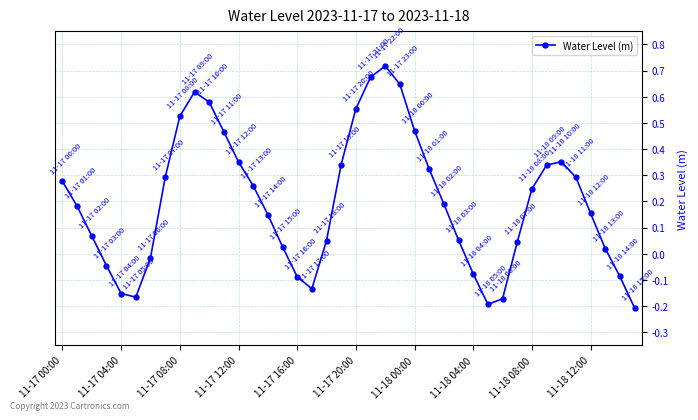

What is the difference between the maximum and minimum values?

0.9